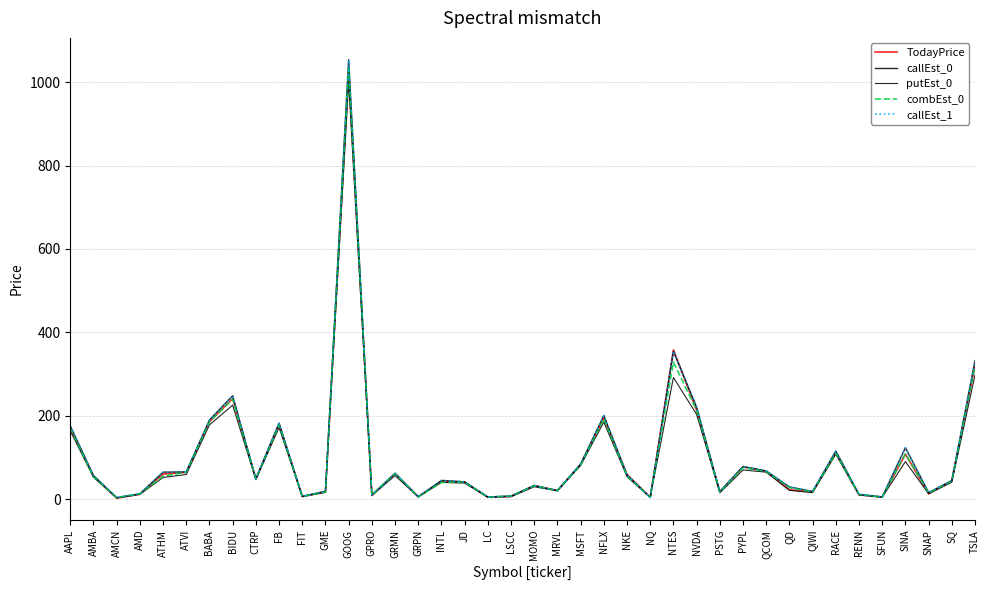

Does the chart have visible grid lines?

Yes